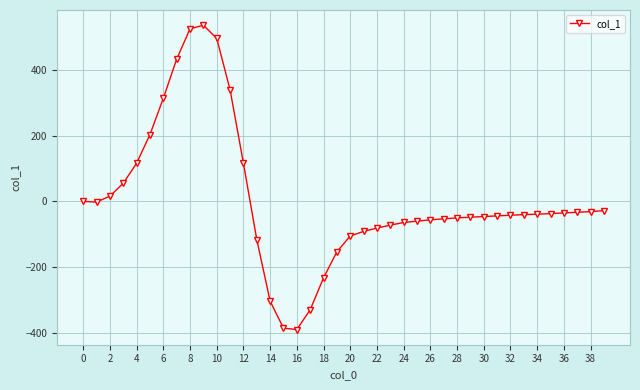

What is the value of the 35th point from the left?

-39